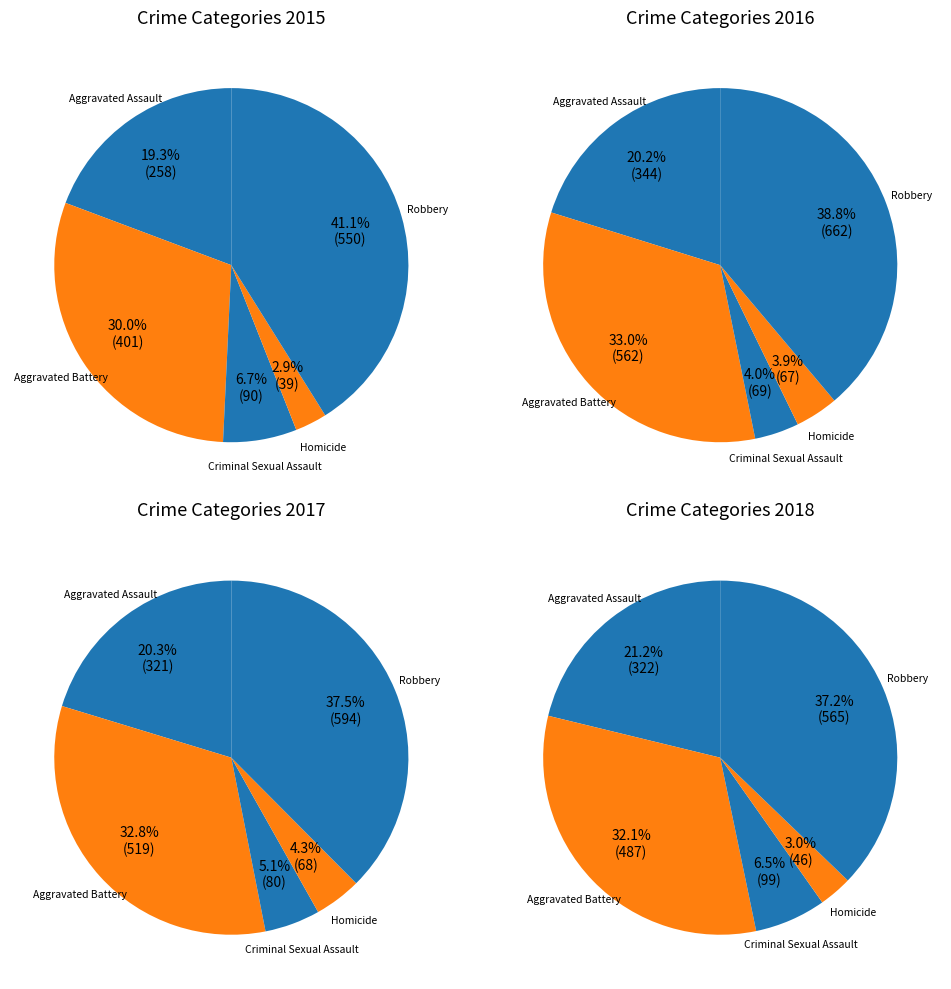

Does Criminal Sexual Assault account for over 50% of the chart?

No